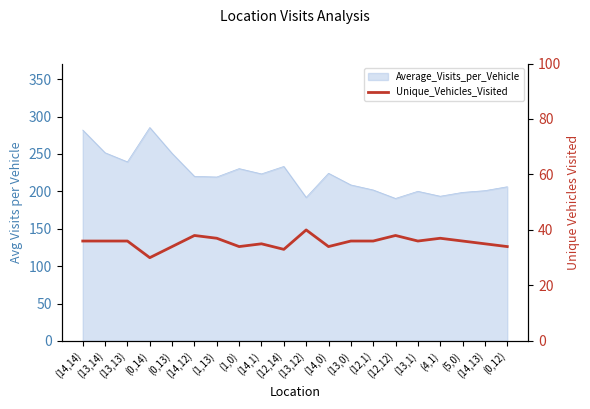

The chart shows a value of 34 at (0,12). True or false?

True